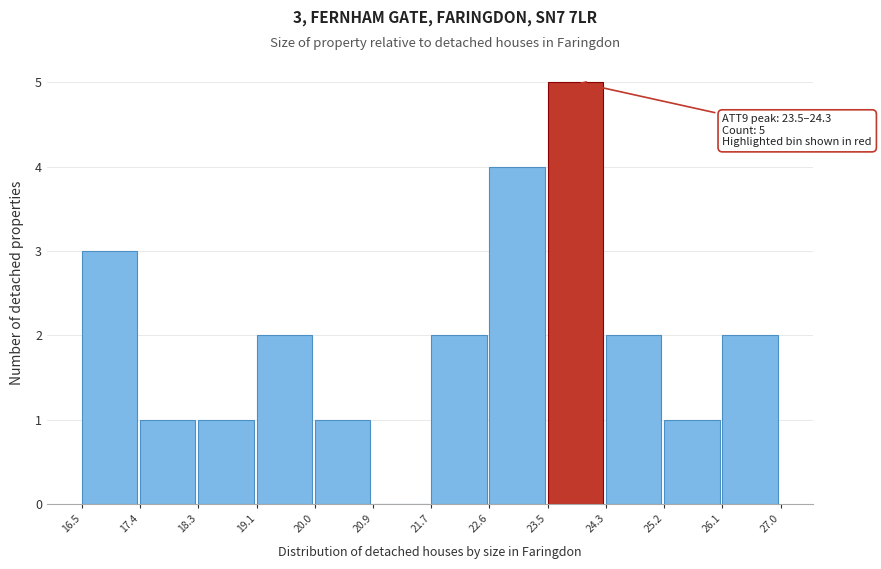

Which range on the x-axis has the tallest bar?

23.5 to 24.3